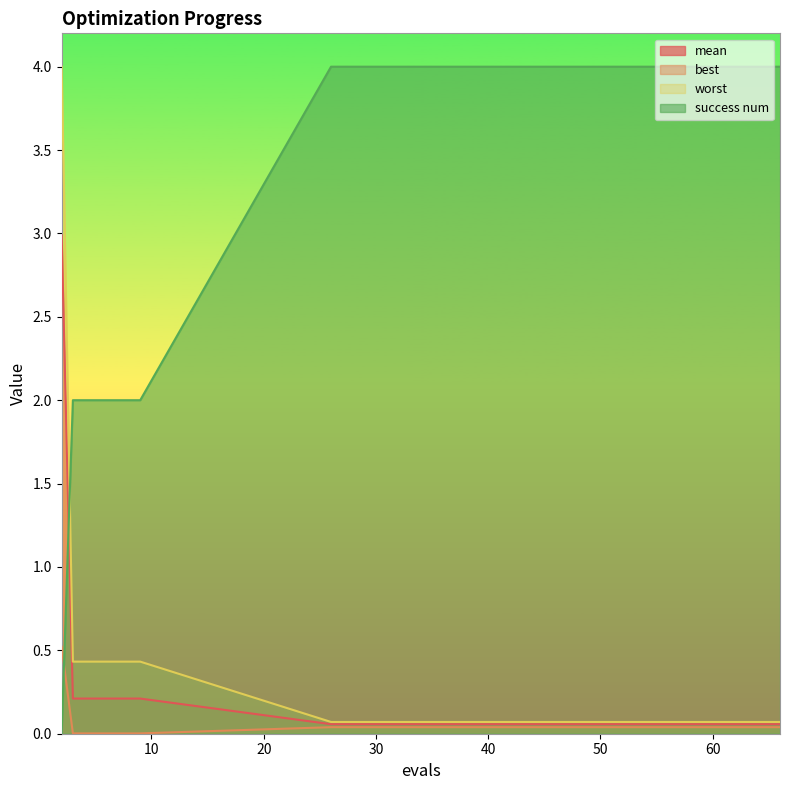

What is the difference between the second highest and second lowest values in the mean series?

0.2